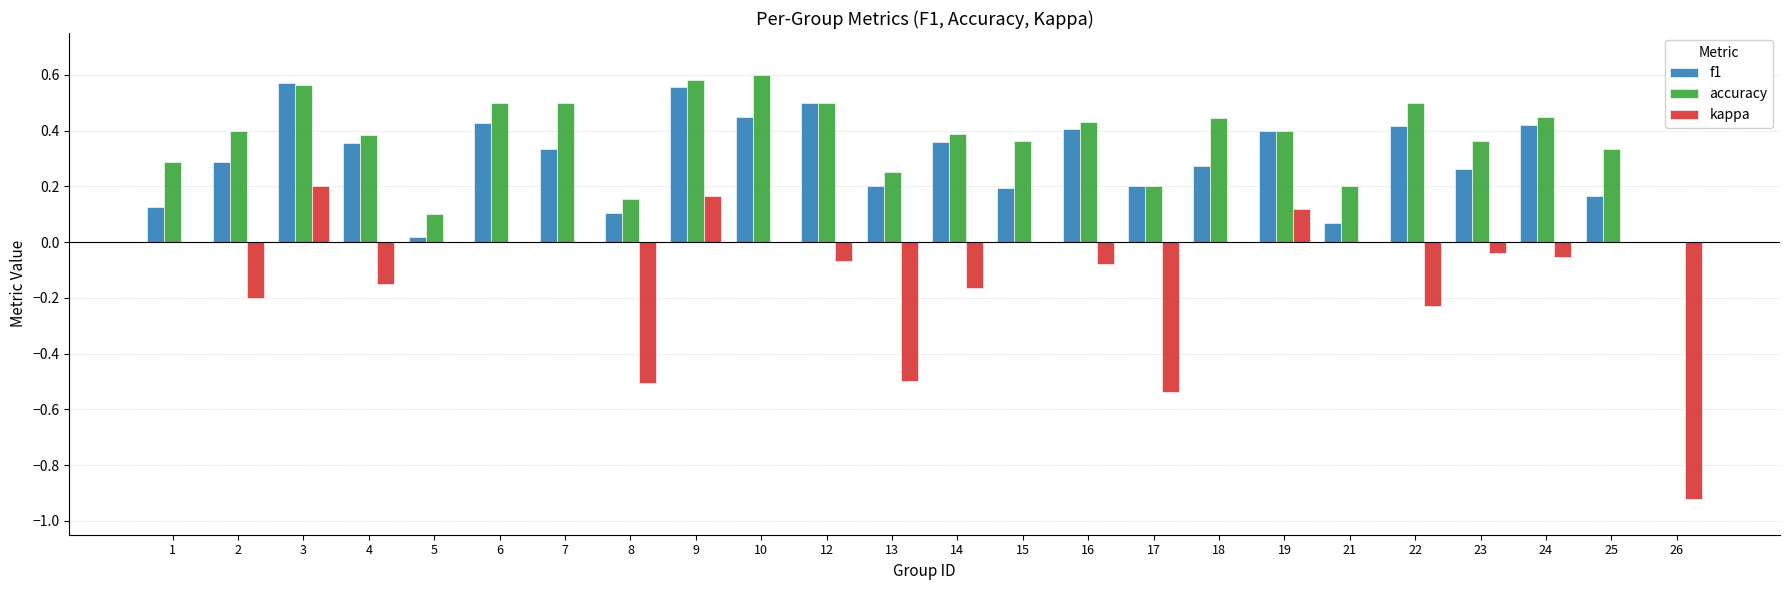

The value of accuracy at 23 is 0.4. True or false?

True